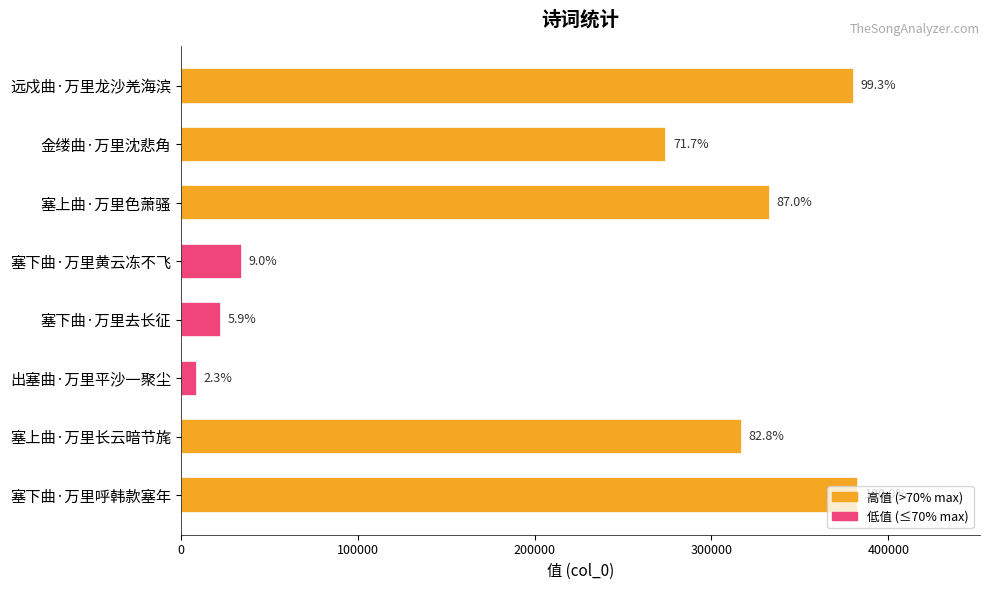

What is the smallest value displayed?

8944